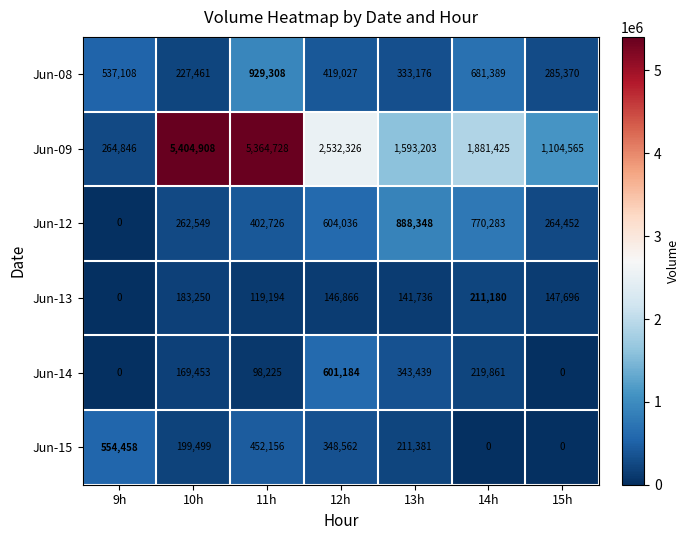

Which series changed the most between 12h and 13h?

Jun-09